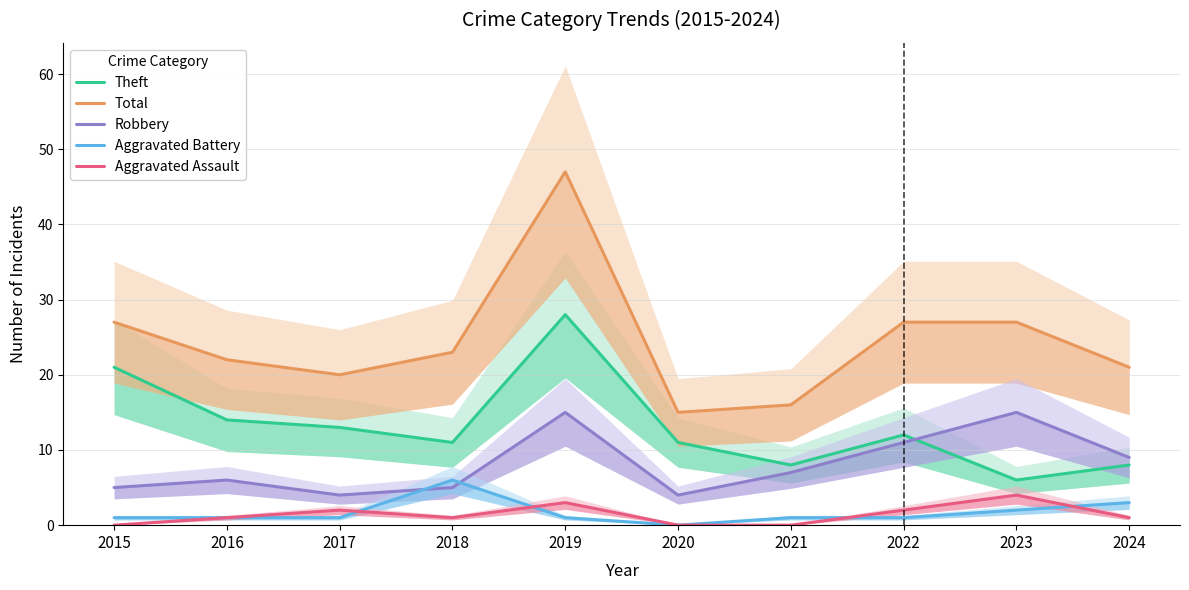

True or false: Theft has a value of 12 at 2022.

True